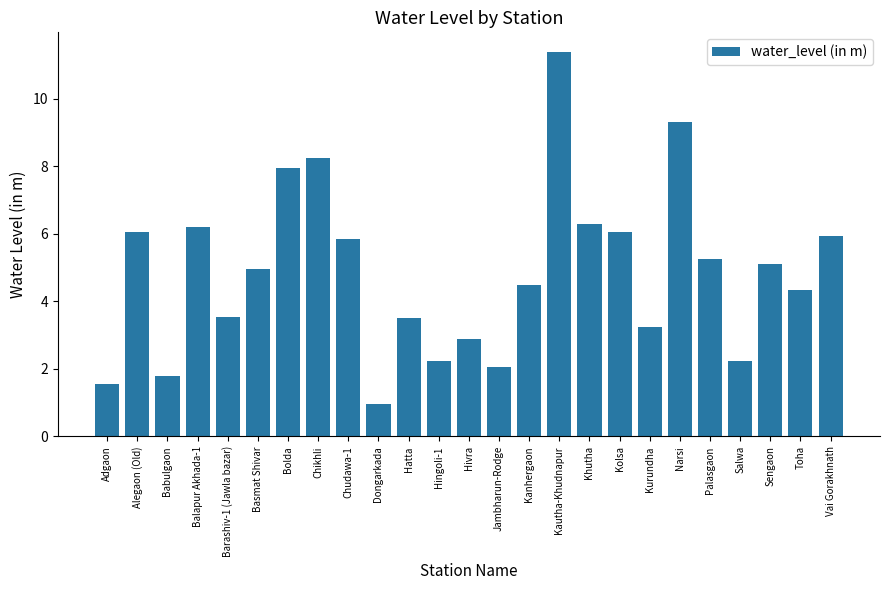

Is it true that the value at Alegaon (Old) is 6.0?

True